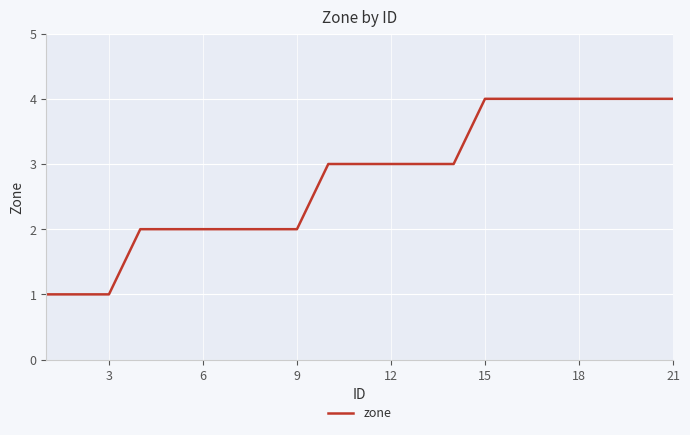

What is the difference between the maximum and second lowest values?

3